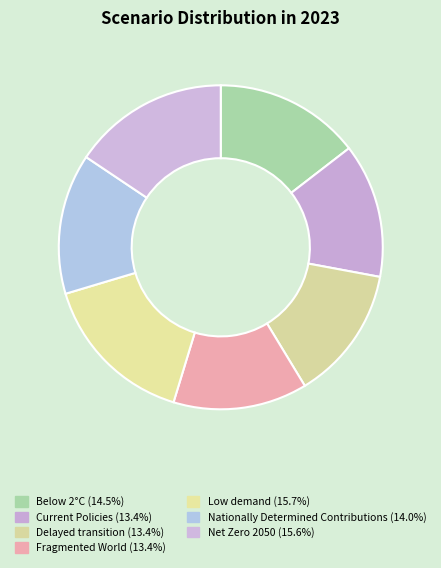

Count the number of slices in the pie.

7